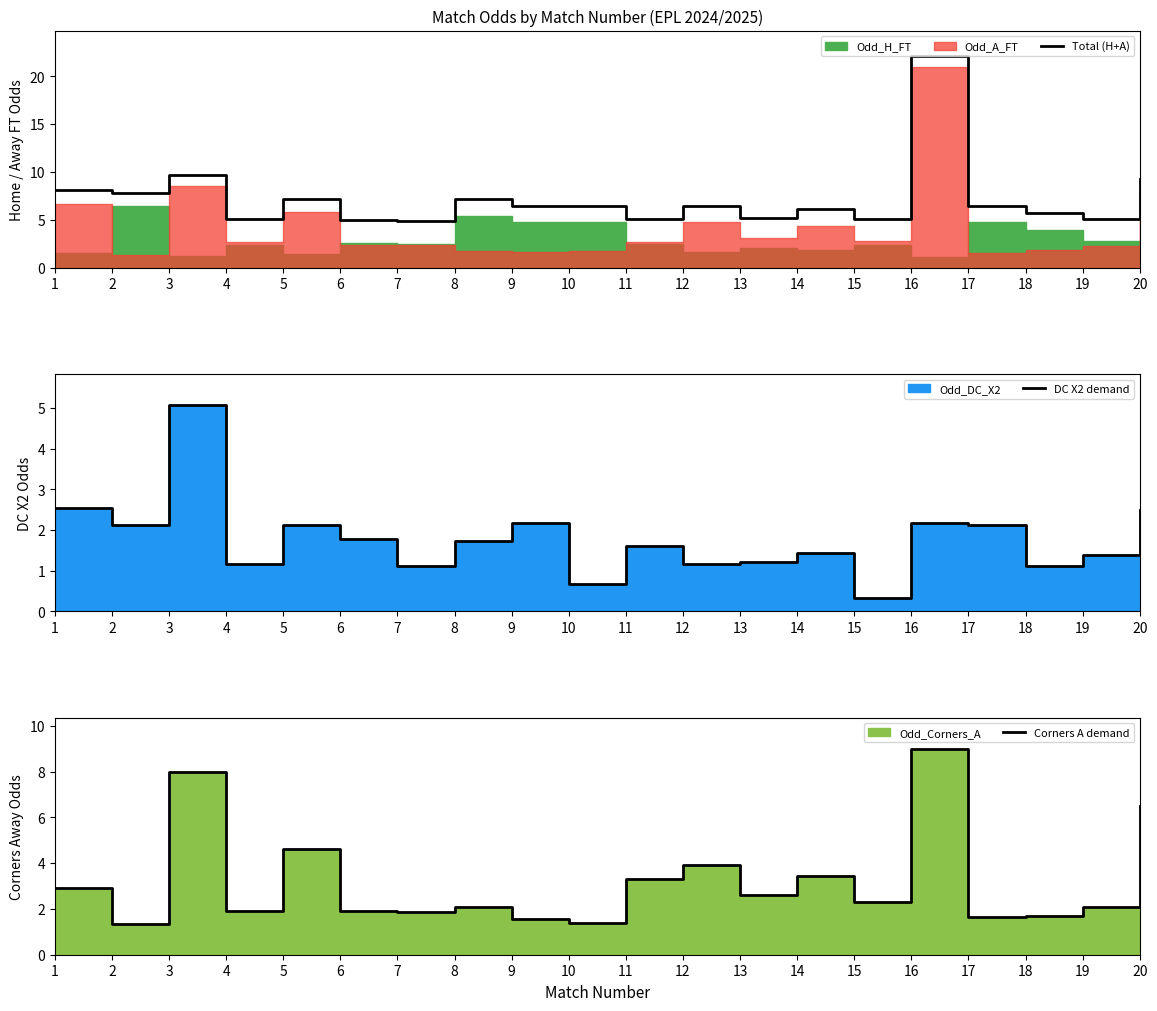

Reading left to right, transcribe all the data shown in this chart.

Total (H+A): 8.1	7.8	9.7	5.1	7.2	5.0	4.8	7.1	6.4	6.5	5.1	6.4	5.2	6.1	5.1	22.1	6.4	5.7	5.1	9.3
DC X2 demand: 2.5	2.1	5.1	1.2	2.1	1.8	1.1	1.7	2.2	0.7	1.6	1.2	1.2	1.4	0.3	2.2	2.1	1.1	1.4	2.5
Corners A demand: 2.9	1.3	8.0	1.9	4.6	1.9	1.9	2.1	1.6	1.4	3.3	3.9	2.6	3.5	2.3	9.0	1.7	1.7	2.1	6.5